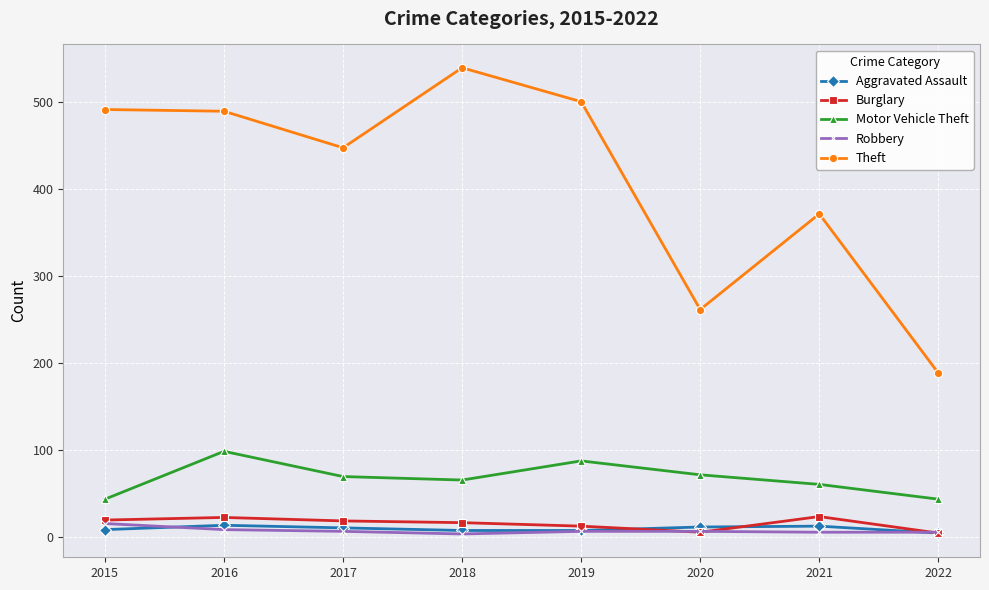

Which series has the widest spread of values?

Theft